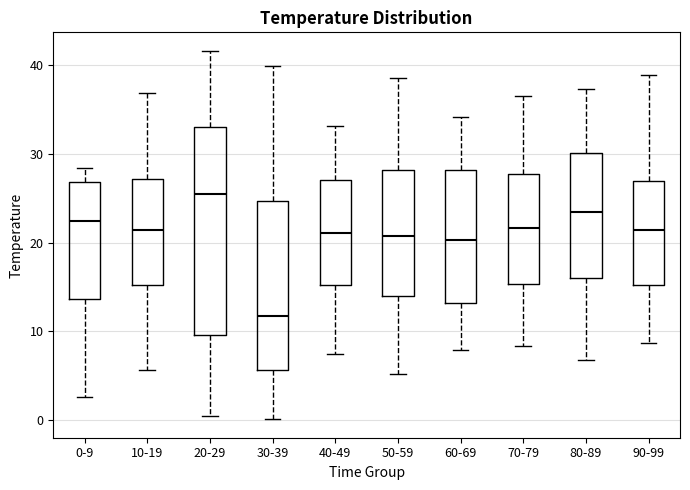

Where does the lower whisker of the box for 10-19 end on the y-axis? The values are not printed on the chart, so give them approximately, as read against the axis.

6